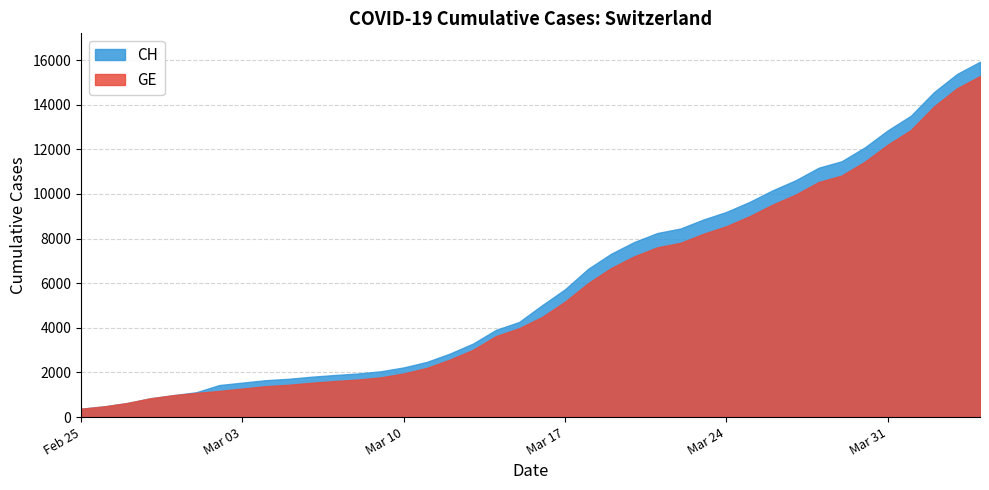

List the series in order of their peak value, highest first.

CH, GE